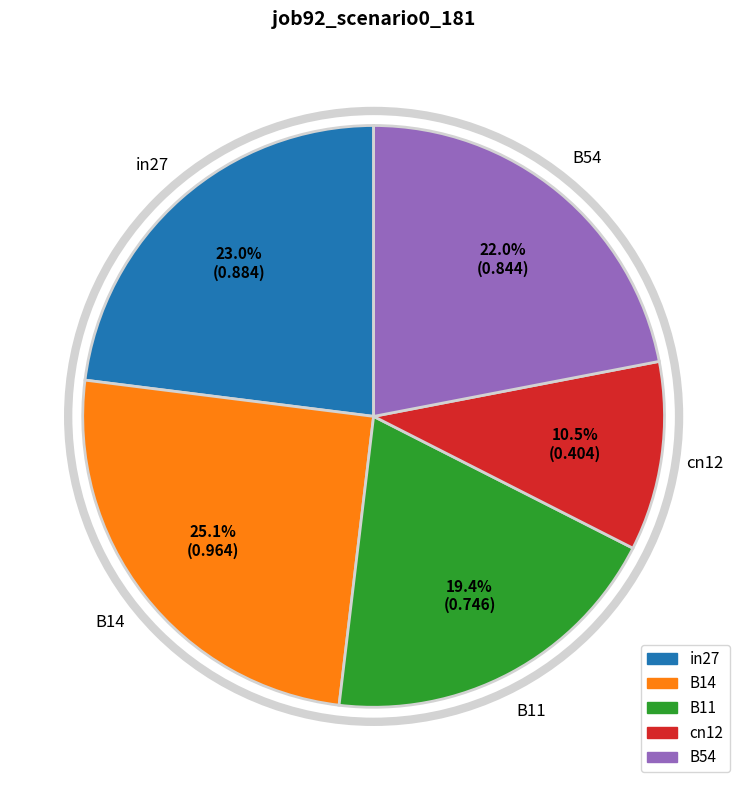

Which category has the biggest portion of the pie?

B14